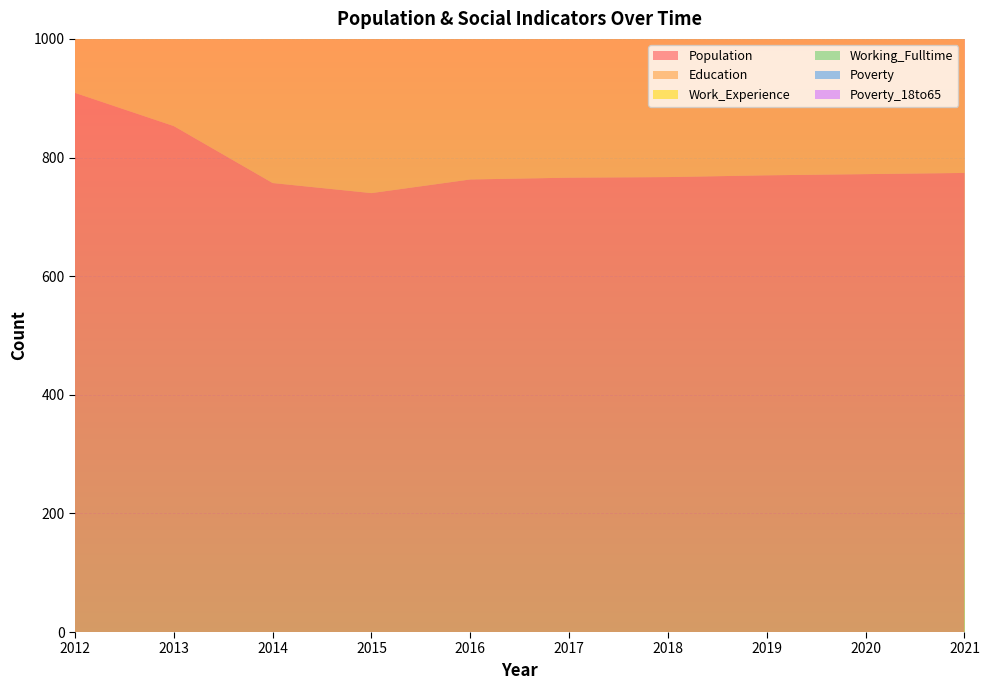

Reading left to right, list all the values displayed in this chart.

Population: 2012=909	2013=853	2014=757	2015=740	2016=763	2017=766	2018=767	2019=770	2020=772	2021=774
Education: 2012=691	2013=694	2014=755	2015=736	2016=706	2017=710	2018=712	2019=714	2020=716	2021=718
Work_Experience: 2012=814	2013=833	2014=874	2015=878	2016=851	2017=852	2018=854	2019=856	2020=858	2021=860
Working_Fulltime: 2012=50	2013=56	2014=72	2015=85	2016=82	2017=83	2018=86	2019=88	2020=91	2021=93
Poverty: 2012=203	2013=134	2014=81	2015=71	2016=74	2017=75	2018=76	2019=76	2020=77	2021=78
Poverty_18to65: 2012=93	2013=65	2014=39	2015=39	2016=38	2017=38	2018=39	2019=39	2020=40	2021=41